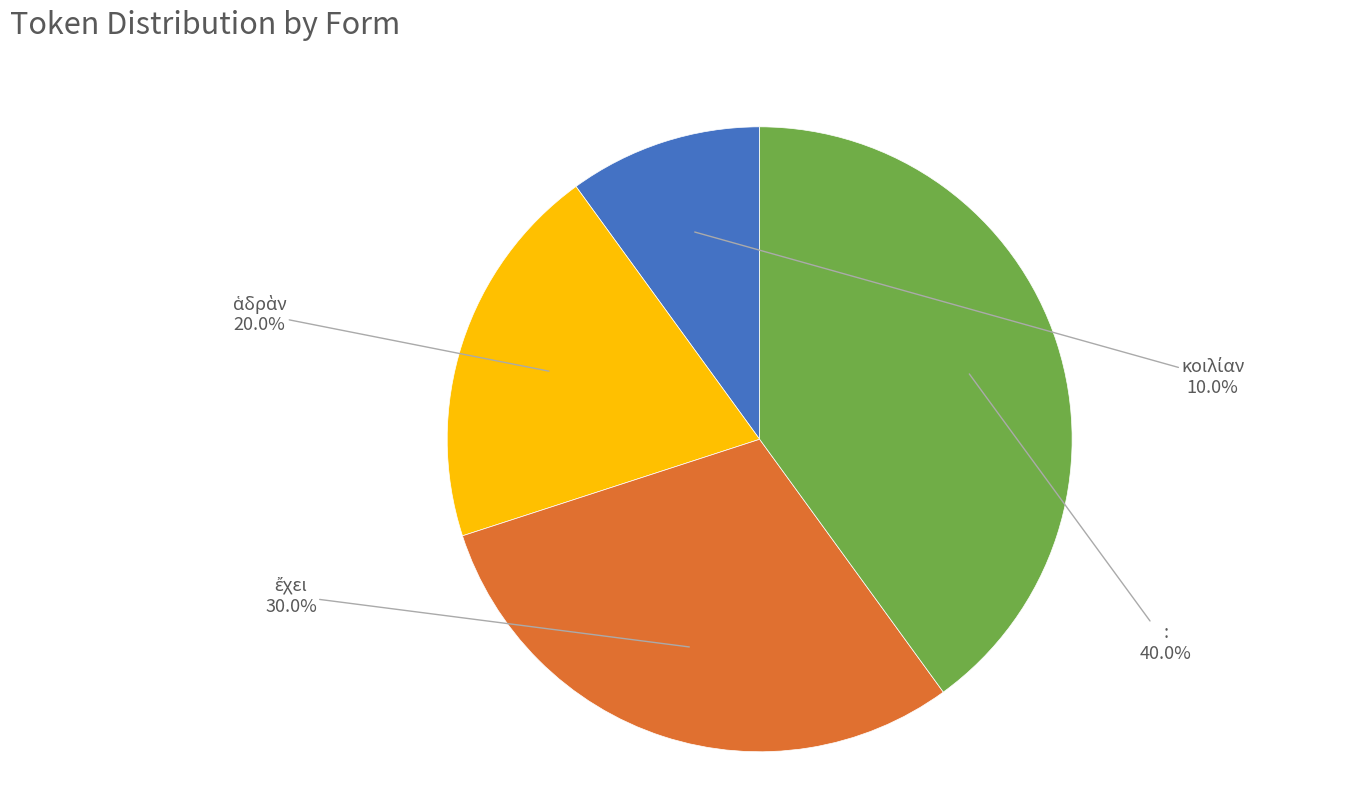

Is : the majority of the pie?

No